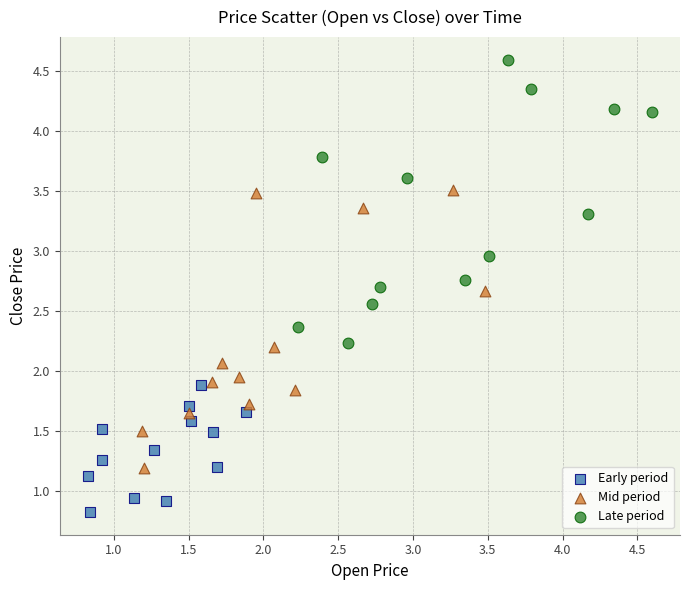

Which series contains the lowest Y value?

Early period